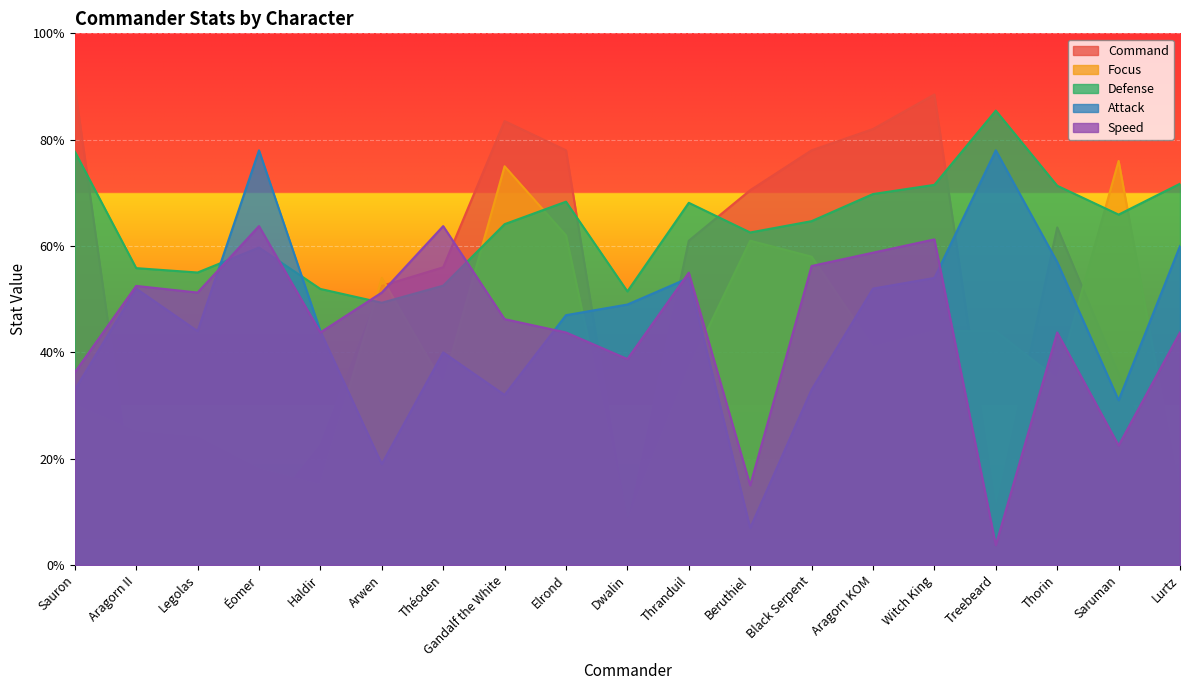

Reading left to right, extract all data points from this chart.

Command: Sauron=180.0	Aragorn II=16.0	Legolas=16.0	Éomer=16.0	Haldir=45.0	Arwen=105.0	Théoden=112.0	Gandalf the White=167.0	Elrond=156.0	Dwalin=14.0	Thranduil=122.0	Beruthiel=141.0	Black Serpent=156.0	Aragorn KOM=164.0	Witch King=177.0	Treebeard=20.0	Thorin=127.0	Saruman=72.0	Lurtz=18.0
Focus: Sauron=60.0	Aragorn II=50.0	Legolas=48.0	Éomer=36.0	Haldir=30.0	Arwen=108.0	Théoden=68.0	Gandalf the White=150.0	Elrond=124.0	Dwalin=16.0	Thranduil=74.0	Beruthiel=122.0	Black Serpent=116.0	Aragorn KOM=82.0	Witch King=88.0	Treebeard=88.0	Thorin=70.0	Saruman=152.0	Lurtz=26.0
Defense: Sauron=155.5	Aragorn II=111.7	Legolas=110.0	Éomer=119.4	Haldir=103.9	Arwen=98.7	Théoden=105.1	Gandalf the White=128.2	Elrond=136.7	Dwalin=102.9	Thranduil=136.3	Beruthiel=125.1	Black Serpent=129.4	Aragorn KOM=139.6	Witch King=143.0	Treebeard=170.9	Thorin=142.7	Saruman=131.8	Lurtz=143.4
Attack: Sauron=66.0	Aragorn II=104.0	Legolas=88.0	Éomer=156.0	Haldir=88.0	Arwen=38.0	Théoden=80.0	Gandalf the White=64.0	Elrond=94.0	Dwalin=98.0	Thranduil=108.0	Beruthiel=14.0	Black Serpent=66.0	Aragorn KOM=104.0	Witch King=108.0	Treebeard=156.0	Thorin=114.0	Saruman=62.0	Lurtz=120.0
Speed: Sauron=72.5	Aragorn II=105.0	Legolas=102.5	Éomer=127.5	Haldir=87.5	Arwen=102.5	Théoden=127.5	Gandalf the White=92.5	Elrond=87.5	Dwalin=77.5	Thranduil=110.0	Beruthiel=30.0	Black Serpent=112.5	Aragorn KOM=117.5	Witch King=122.5	Treebeard=7.5	Thorin=87.5	Saruman=45.0	Lurtz=87.5